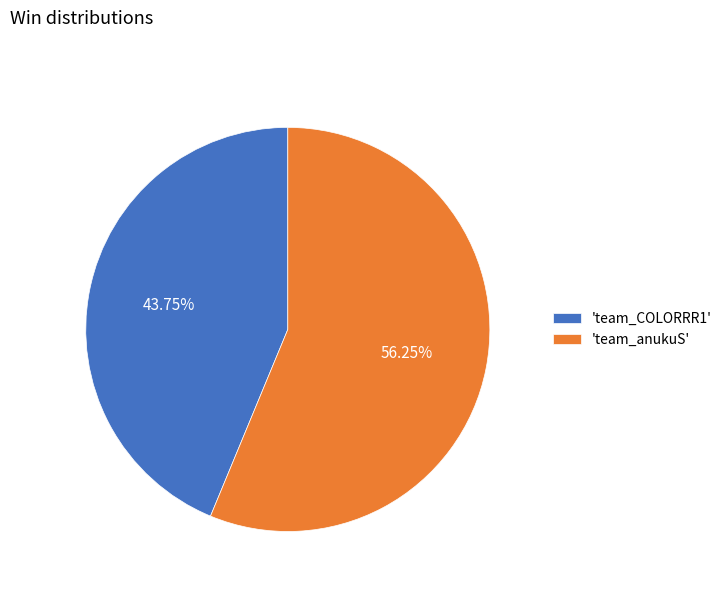

To the nearest percent, what is the average slice percentage?

50%